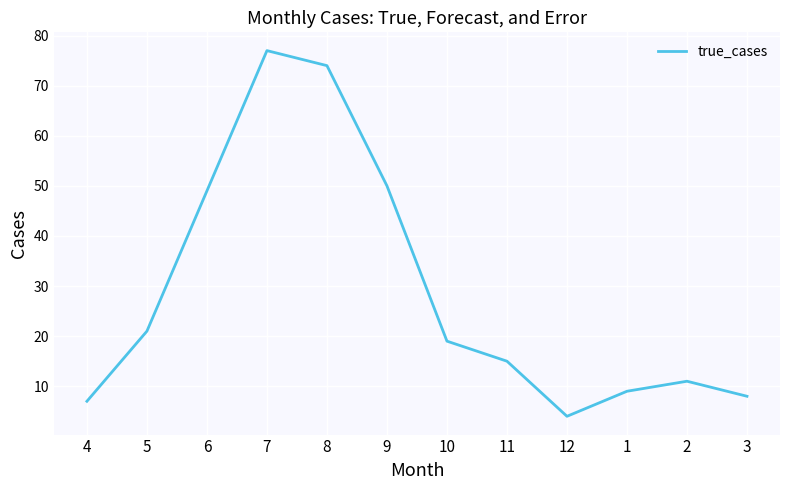

Between 11 and 4, which is larger?

11